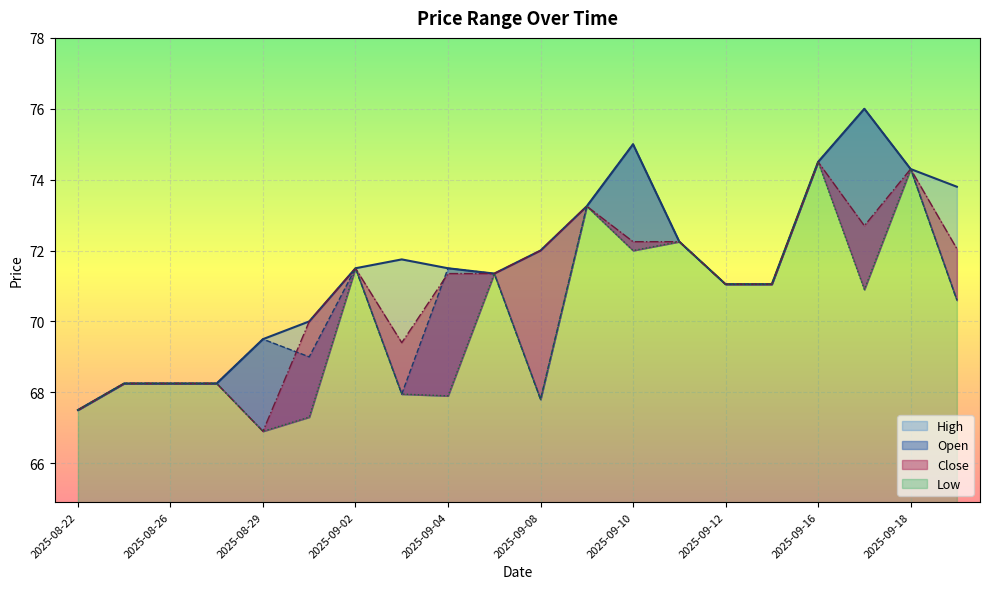

Where is the first local maximum for Low?

2025-09-02